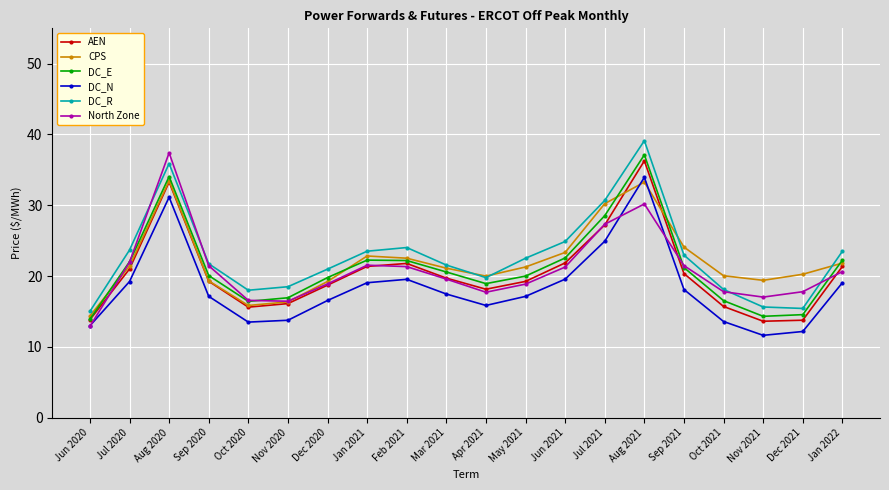

Between May 2021 and Dec 2021, which series saw the biggest shift?

DC_R